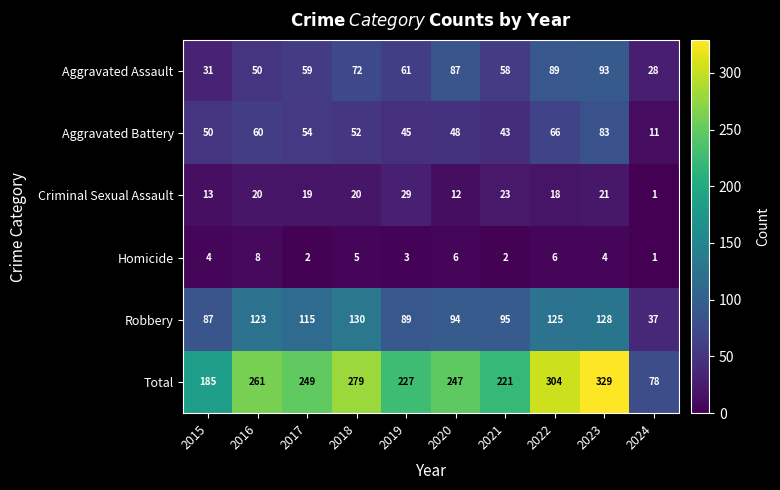

Is it true that Total equals 332 at 2021?

False